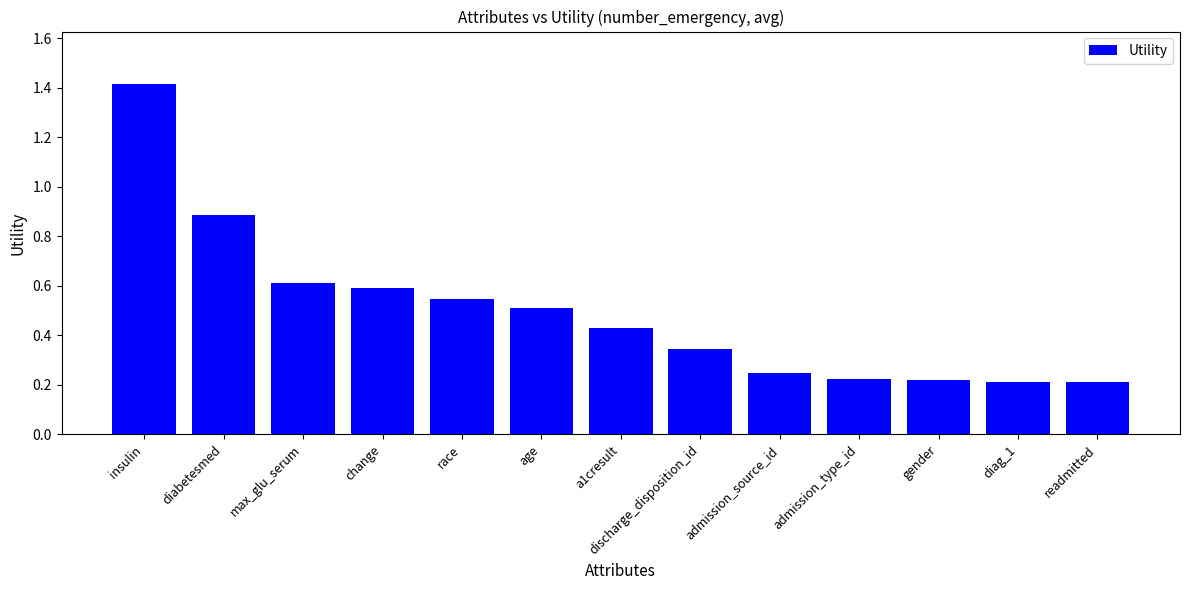

Which label corresponds to the largest value in the chart?

insulin